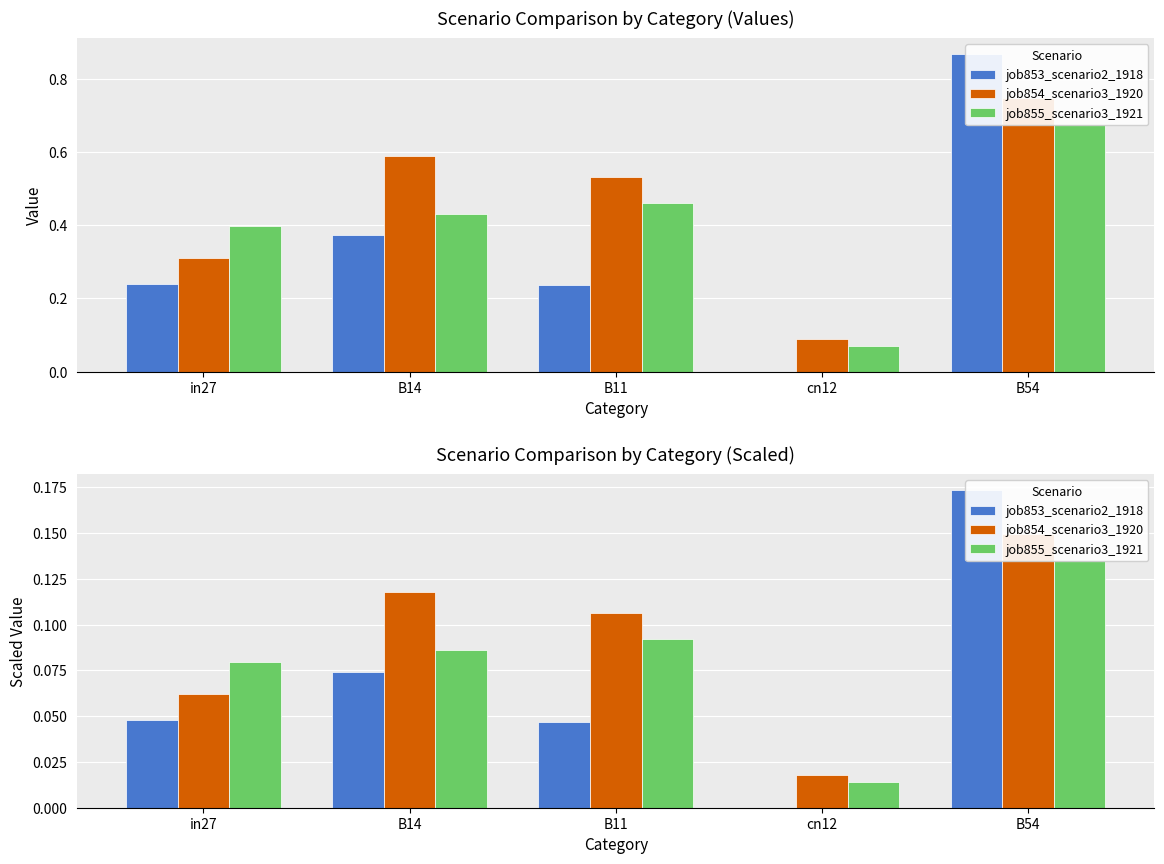

What position from the left is B54?

5